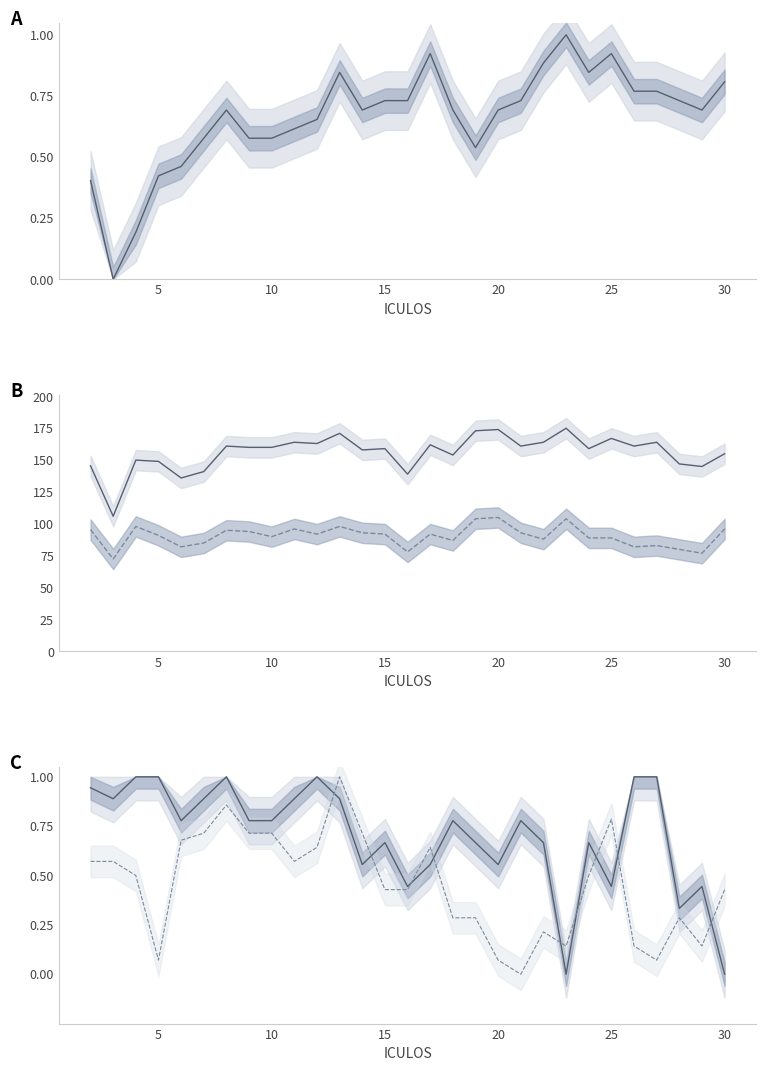

The value of HR at 16 is 1.1. True or false?

False